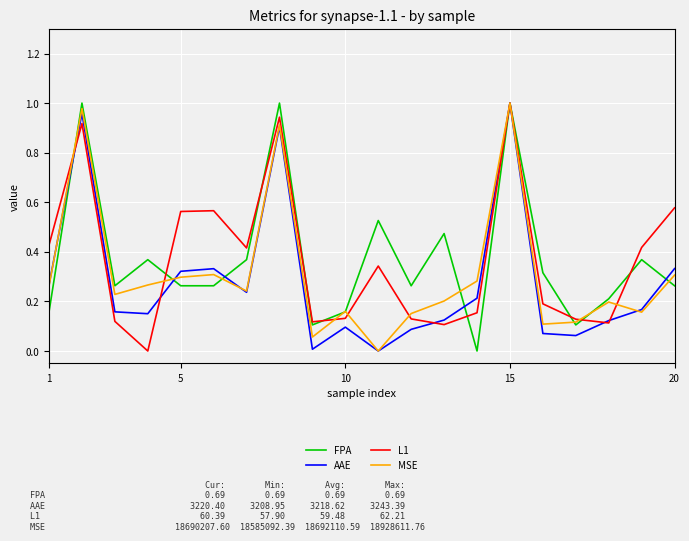

How many lines are shown in the chart?

4